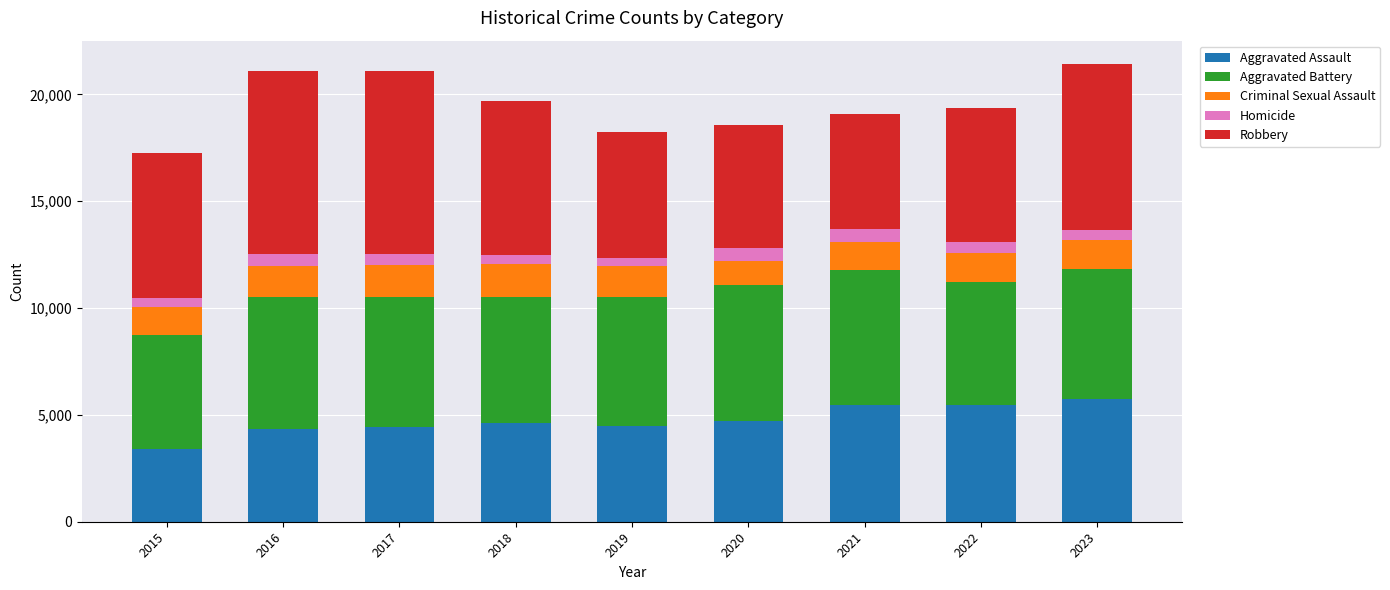

What is the sum of the Aggravated Assault values at 2022 and 2021?

10906